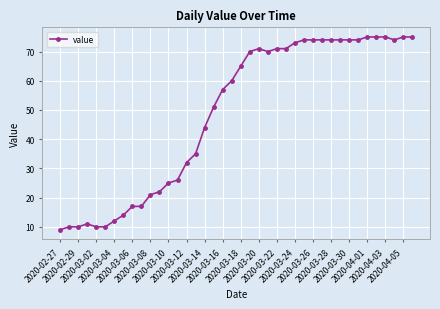

What is the smallest value displayed?

9